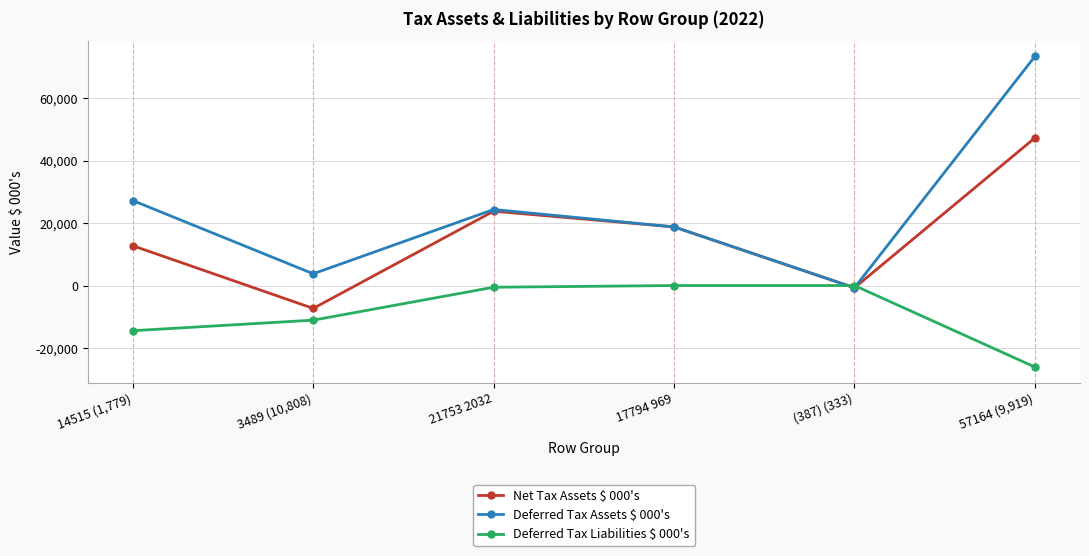

True or false: Net Tax Assets $ 000's has a value of 8091 at 17794 969.

False